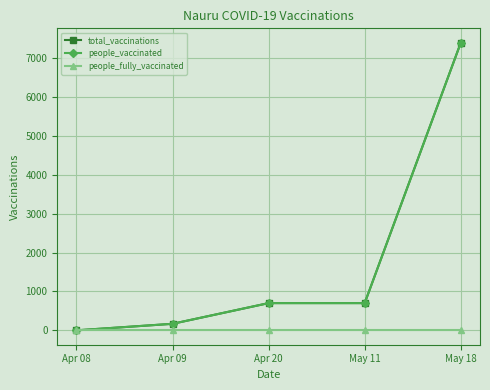

Which series has the largest range (max minus min)?

total_vaccinations